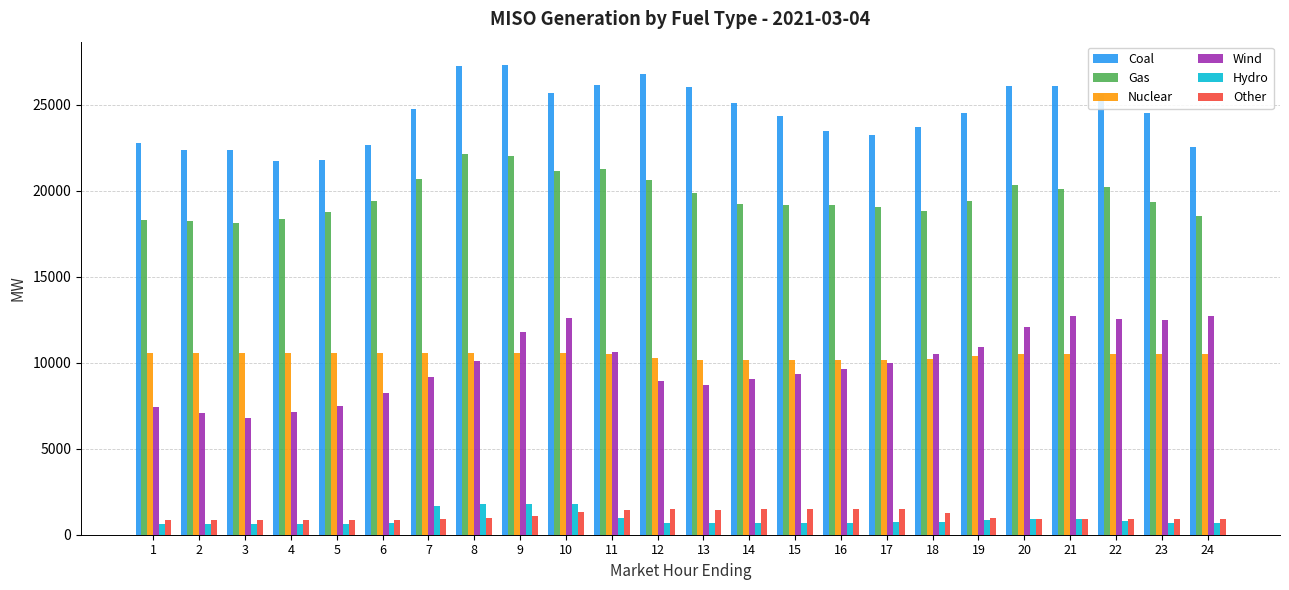

What is the lowest value of the Coal series?

21745.6